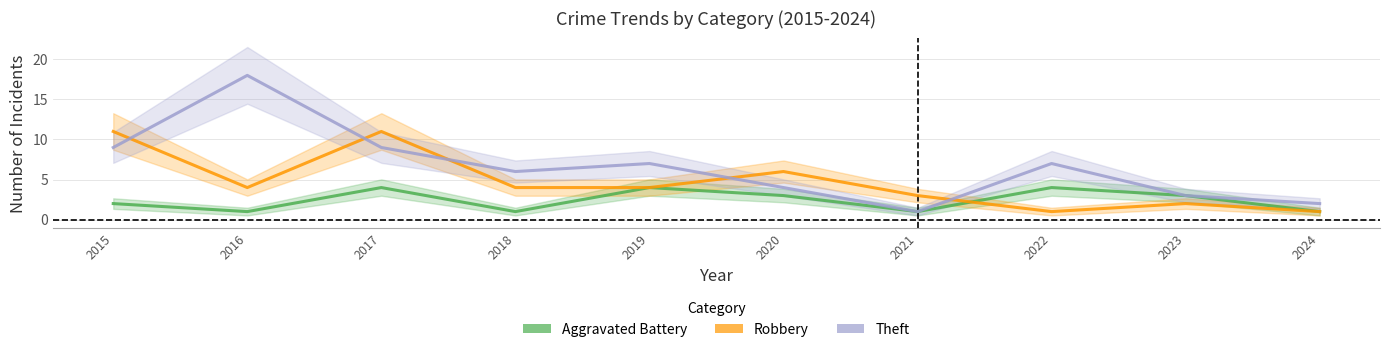

Where does the Aggravated Battery series first go above 3?

2017